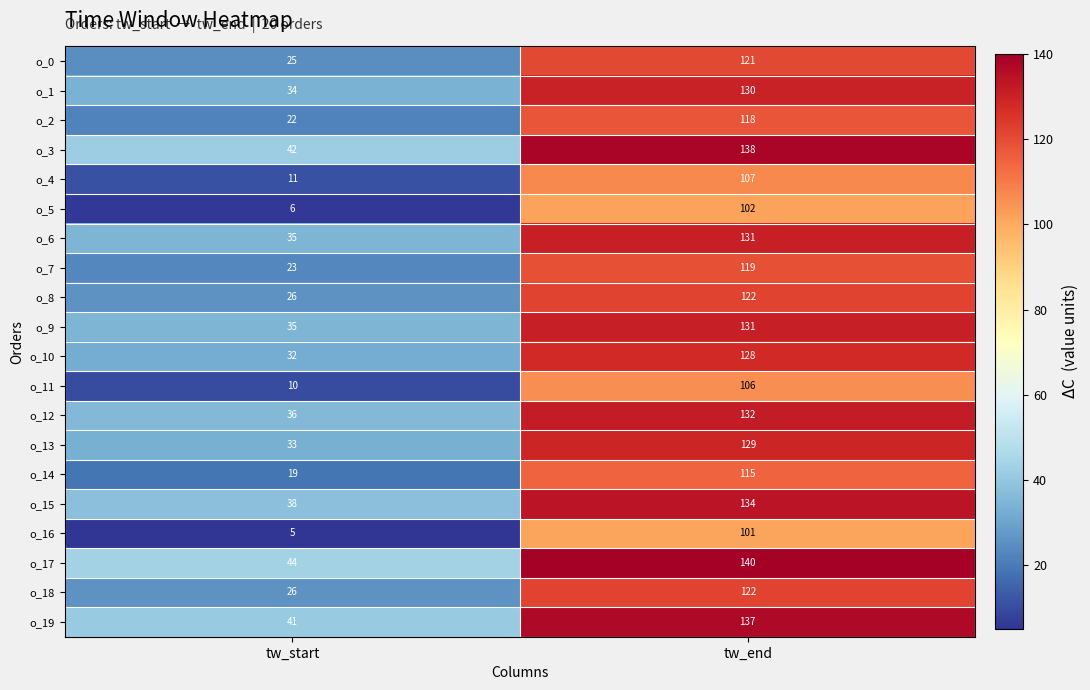

Rank the categories by o_16 value from highest to lowest.

tw_end, tw_start